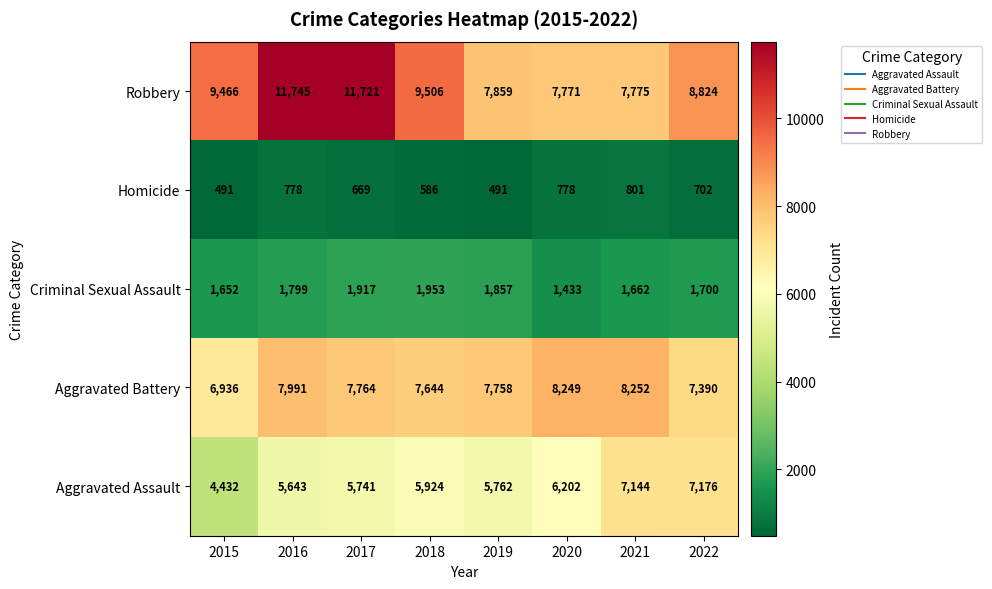

Which series has the largest total across all categories?

Robbery